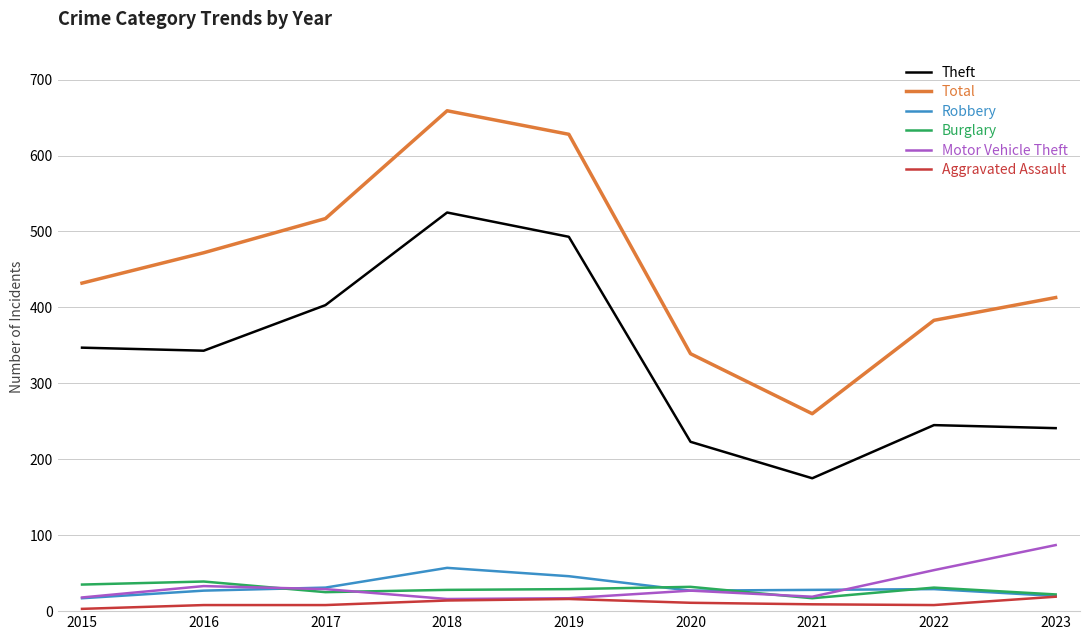

What is the spread (max minus min) of values at 2015?

429